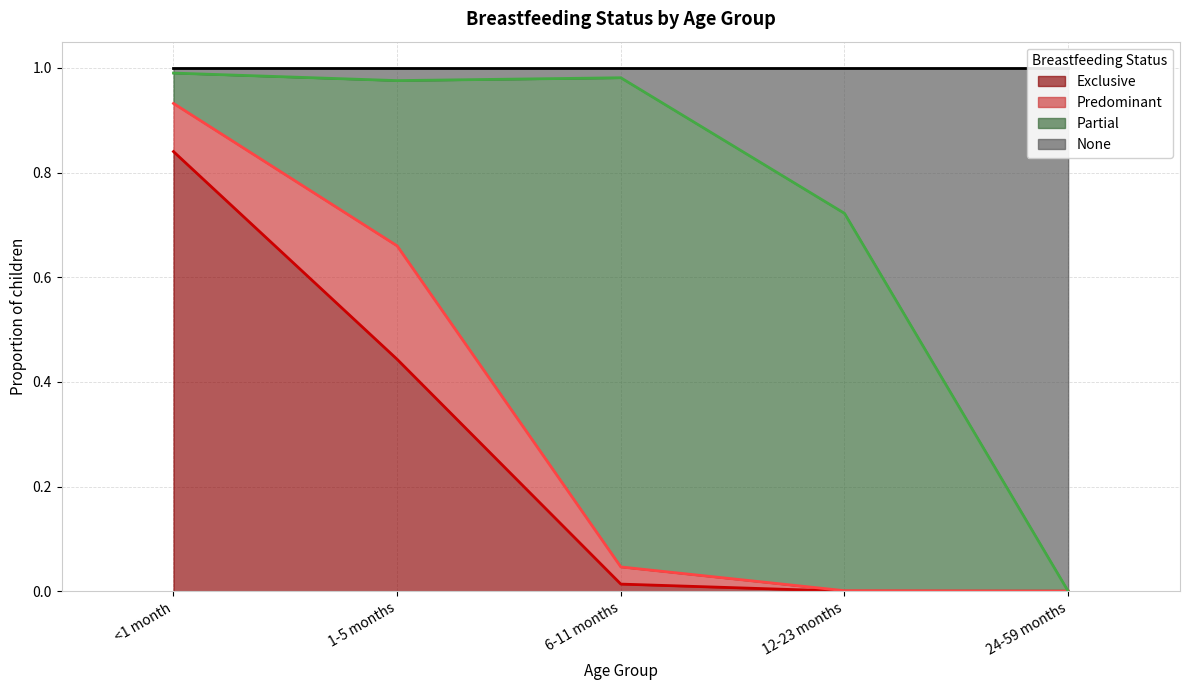

At which category is the sum across all series the highest?

<1 month